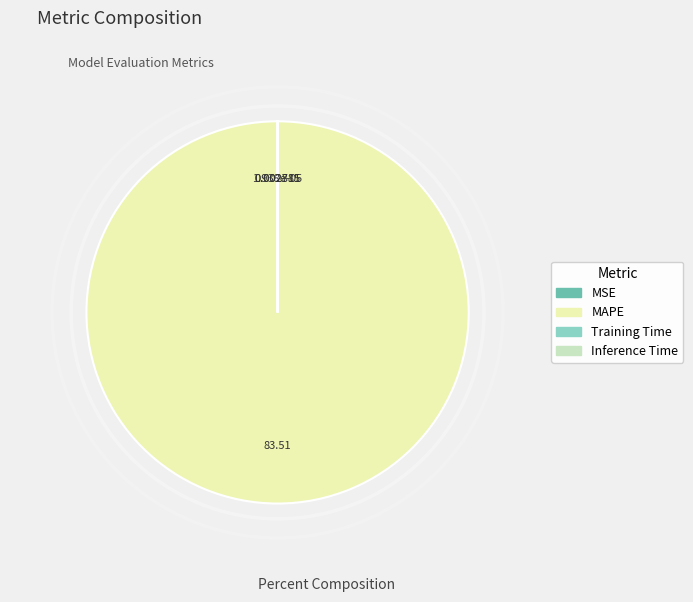

Which slice represents more than half of the pie?

MAPE